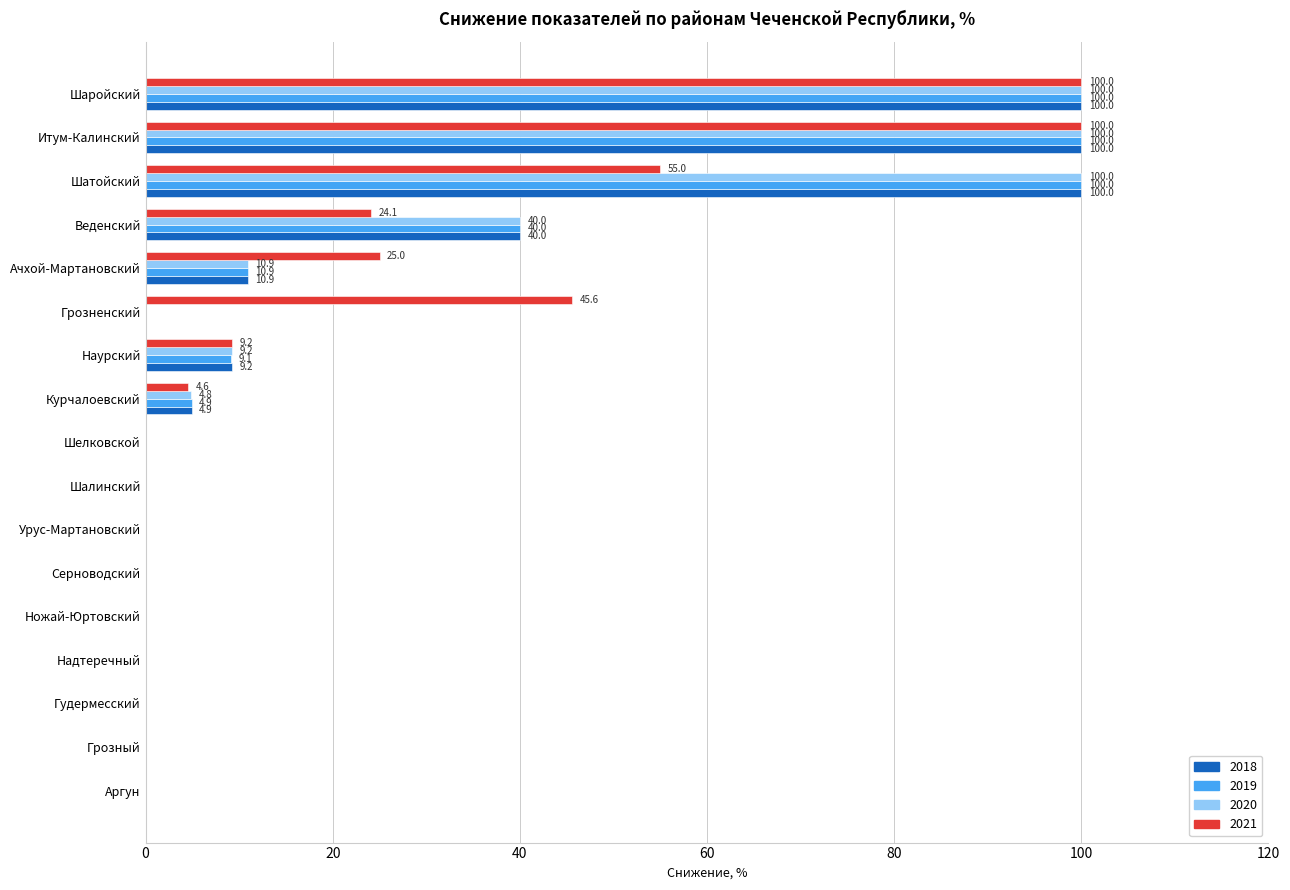

What is the sum of the 2018 values at Шаройский and Серноводский?

100.0